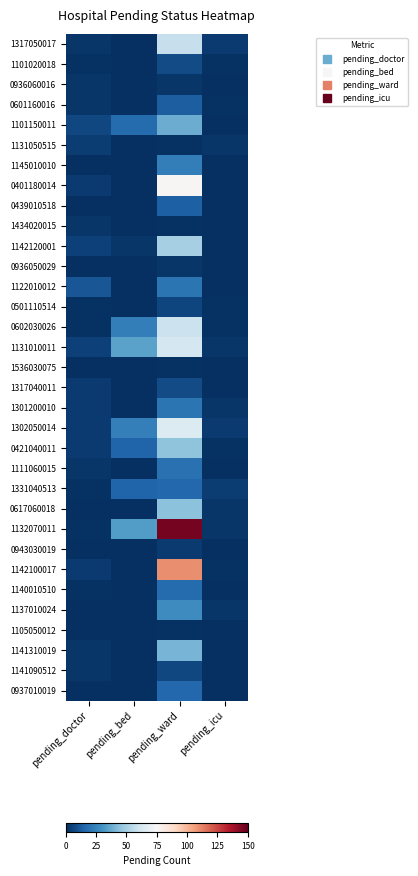

Reading left to right, transcribe all the data shown in this chart.

1317050017: pending_doctor=2	pending_bed=0	pending_ward=58	pending_icu=3
1101020018: pending_doctor=1	pending_bed=0	pending_ward=8	pending_icu=1
0936060016: pending_doctor=2	pending_bed=0	pending_ward=2	pending_icu=0
0601160016: pending_doctor=2	pending_bed=0	pending_ward=13	pending_icu=1
1101150011: pending_doctor=7	pending_bed=17	pending_ward=38	pending_icu=0
1131050515: pending_doctor=4	pending_bed=0	pending_ward=1	pending_icu=2
1145010010: pending_doctor=0	pending_bed=0	pending_ward=23	pending_icu=0
0401180014: pending_doctor=3	pending_bed=0	pending_ward=76	pending_icu=0
0439010518: pending_doctor=0	pending_bed=0	pending_ward=14	pending_icu=0
1434020015: pending_doctor=2	pending_bed=0	pending_ward=1	pending_icu=0
1142120001: pending_doctor=5	pending_bed=2	pending_ward=50	pending_icu=0
0936050029: pending_doctor=0	pending_bed=0	pending_ward=2	pending_icu=0
1122010012: pending_doctor=11	pending_bed=0	pending_ward=20	pending_icu=0
0501110514: pending_doctor=1	pending_bed=0	pending_ward=6	pending_icu=1
0602030026: pending_doctor=1	pending_bed=23	pending_ward=59	pending_icu=1
1131010011: pending_doctor=5	pending_bed=35	pending_ward=62	pending_icu=2
1536030075: pending_doctor=0	pending_bed=0	pending_ward=1	pending_icu=0
1317040011: pending_doctor=3	pending_bed=0	pending_ward=8	pending_icu=0
1301200010: pending_doctor=3	pending_bed=0	pending_ward=20	pending_icu=2
1302050014: pending_doctor=3	pending_bed=24	pending_ward=65	pending_icu=3
0421040011: pending_doctor=3	pending_bed=15	pending_ward=45	pending_icu=1
1111060015: pending_doctor=2	pending_bed=0	pending_ward=19	pending_icu=0
1331040513: pending_doctor=1	pending_bed=15	pending_ward=16	pending_icu=4
0617060018: pending_doctor=0	pending_bed=0	pending_ward=44	pending_icu=2
1132070011: pending_doctor=1	pending_bed=33	pending_ward=147	pending_icu=2
0943030019: pending_doctor=0	pending_bed=0	pending_ward=3	pending_icu=0
1142100017: pending_doctor=3	pending_bed=0	pending_ward=110	pending_icu=1
1140010510: pending_doctor=1	pending_bed=0	pending_ward=17	pending_icu=0
1137010024: pending_doctor=0	pending_bed=0	pending_ward=28	pending_icu=2
1105050012: pending_doctor=0	pending_bed=0	pending_ward=1	pending_icu=0
1141310019: pending_doctor=2	pending_bed=0	pending_ward=40	pending_icu=0
1141090512: pending_doctor=2	pending_bed=0	pending_ward=7	pending_icu=0
0937010019: pending_doctor=0	pending_bed=0	pending_ward=16	pending_icu=0